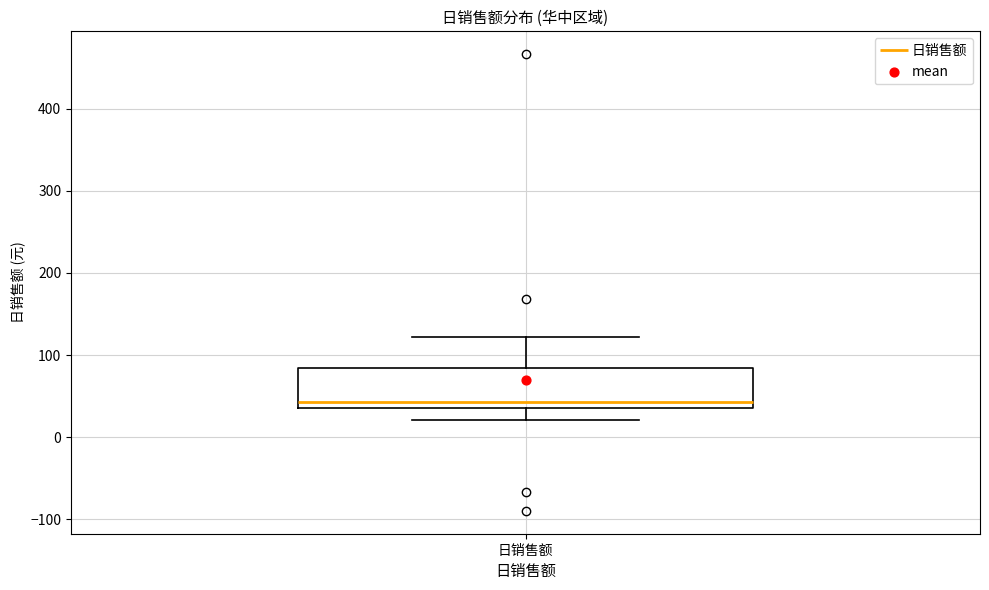

Where does the upper whisker of the box for 日销售额 end on the y-axis? The values are not printed on the chart, so give them approximately, as read against the axis.

120